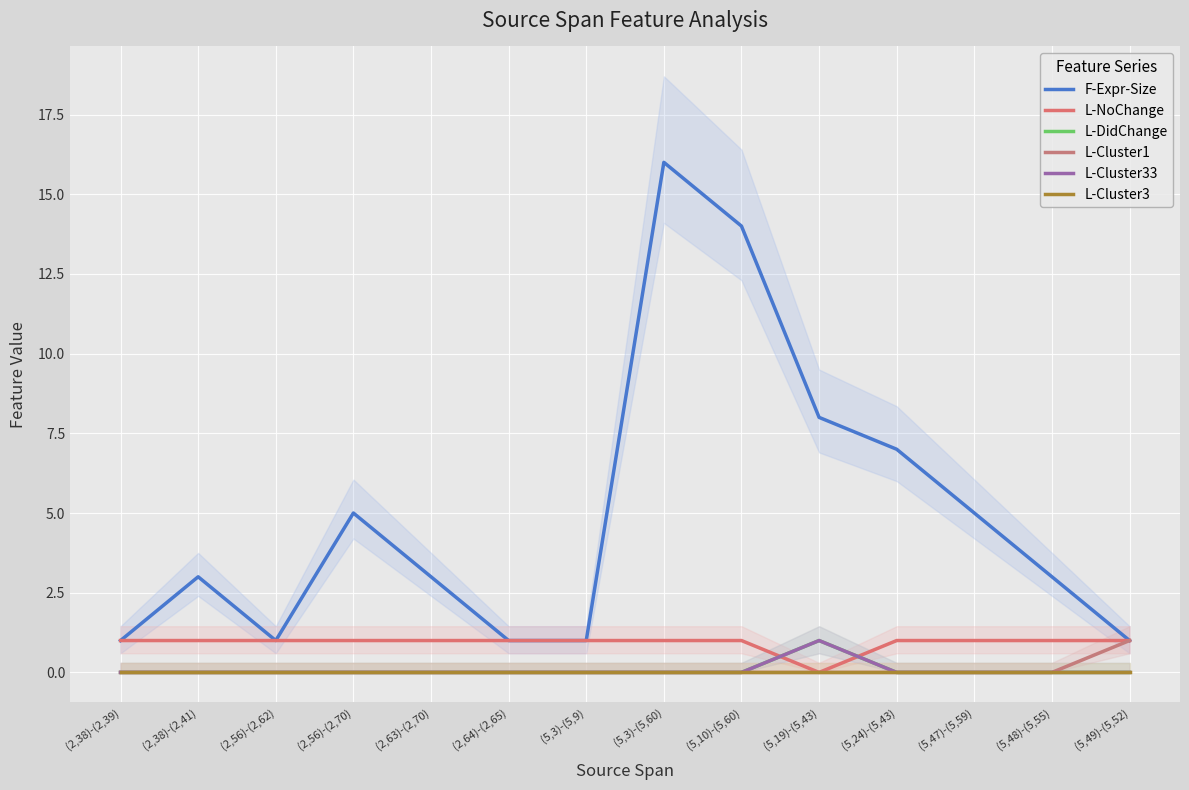

Reading left to right, what are all the values shown in this chart?

F-Expr-Size: (2,38)-(2,39)=1	(2,38)-(2,41)=3	(2,56)-(2,62)=1	(2,56)-(2,70)=5	(2,63)-(2,70)=3	(2,64)-(2,65)=1	(5,3)-(5,9)=1	(5,3)-(5,60)=16	(5,10)-(5,60)=14	(5,19)-(5,43)=8	(5,24)-(5,43)=7	(5,47)-(5,59)=5	(5,48)-(5,55)=3	(5,49)-(5,52)=1
L-NoChange: (2,38)-(2,39)=1	(2,38)-(2,41)=1	(2,56)-(2,62)=1	(2,56)-(2,70)=1	(2,63)-(2,70)=1	(2,64)-(2,65)=1	(5,3)-(5,9)=1	(5,3)-(5,60)=1	(5,10)-(5,60)=1	(5,19)-(5,43)=0	(5,24)-(5,43)=1	(5,47)-(5,59)=1	(5,48)-(5,55)=1	(5,49)-(5,52)=1
L-DidChange: (2,38)-(2,39)=0	(2,38)-(2,41)=0	(2,56)-(2,62)=0	(2,56)-(2,70)=0	(2,63)-(2,70)=0	(2,64)-(2,65)=0	(5,3)-(5,9)=0	(5,3)-(5,60)=0	(5,10)-(5,60)=0	(5,19)-(5,43)=1	(5,24)-(5,43)=0	(5,47)-(5,59)=0	(5,48)-(5,55)=0	(5,49)-(5,52)=0
L-Cluster1: (2,38)-(2,39)=0	(2,38)-(2,41)=0	(2,56)-(2,62)=0	(2,56)-(2,70)=0	(2,63)-(2,70)=0	(2,64)-(2,65)=0	(5,3)-(5,9)=0	(5,3)-(5,60)=0	(5,10)-(5,60)=0	(5,19)-(5,43)=0	(5,24)-(5,43)=0	(5,47)-(5,59)=0	(5,48)-(5,55)=0	(5,49)-(5,52)=1
L-Cluster33: (2,38)-(2,39)=0	(2,38)-(2,41)=0	(2,56)-(2,62)=0	(2,56)-(2,70)=0	(2,63)-(2,70)=0	(2,64)-(2,65)=0	(5,3)-(5,9)=0	(5,3)-(5,60)=0	(5,10)-(5,60)=0	(5,19)-(5,43)=1	(5,24)-(5,43)=0	(5,47)-(5,59)=0	(5,48)-(5,55)=0	(5,49)-(5,52)=0
L-Cluster3: (2,38)-(2,39)=0	(2,38)-(2,41)=0	(2,56)-(2,62)=0	(2,56)-(2,70)=0	(2,63)-(2,70)=0	(2,64)-(2,65)=0	(5,3)-(5,9)=0	(5,3)-(5,60)=0	(5,10)-(5,60)=0	(5,19)-(5,43)=0	(5,24)-(5,43)=0	(5,47)-(5,59)=0	(5,48)-(5,55)=0	(5,49)-(5,52)=0